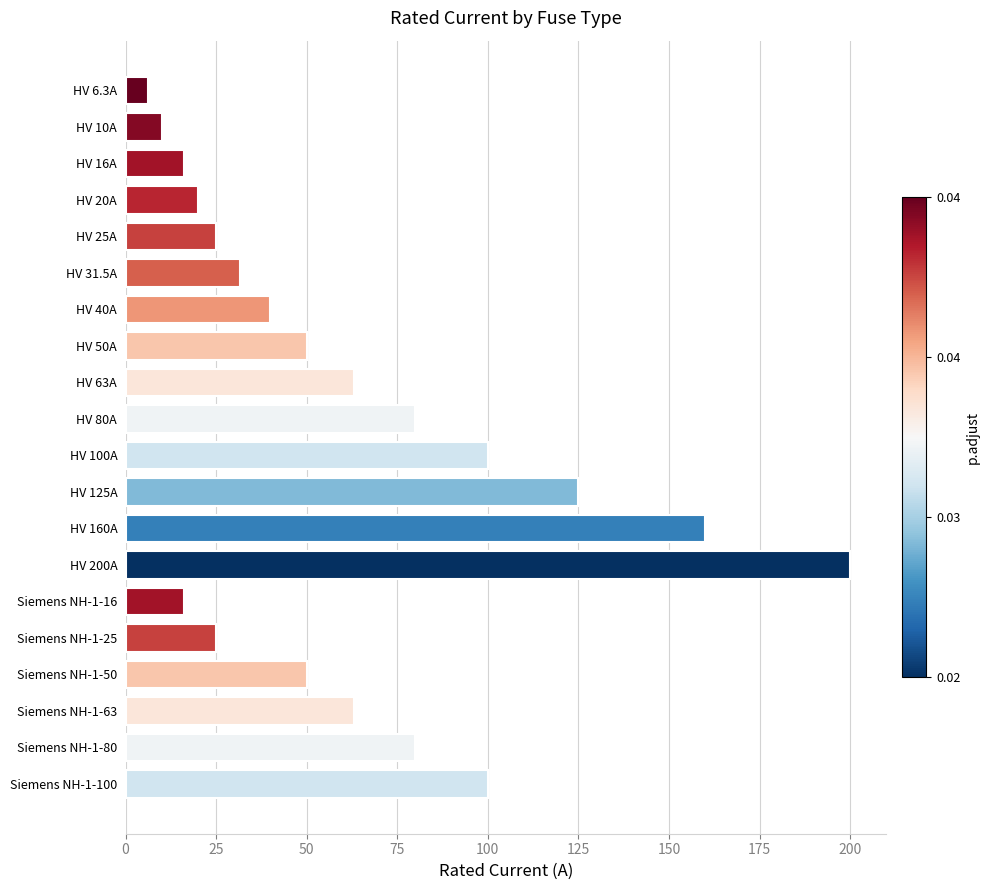

What value does the data have at Siemens NH-1-100?

100.0